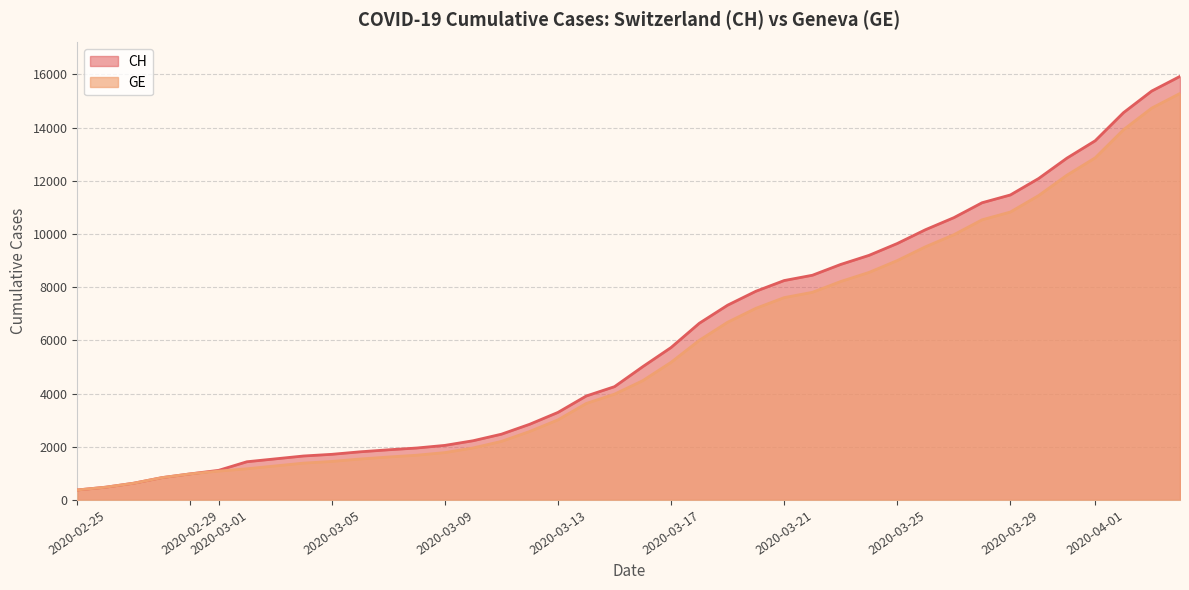

At how many categories does at least one series exceed 14627?

2